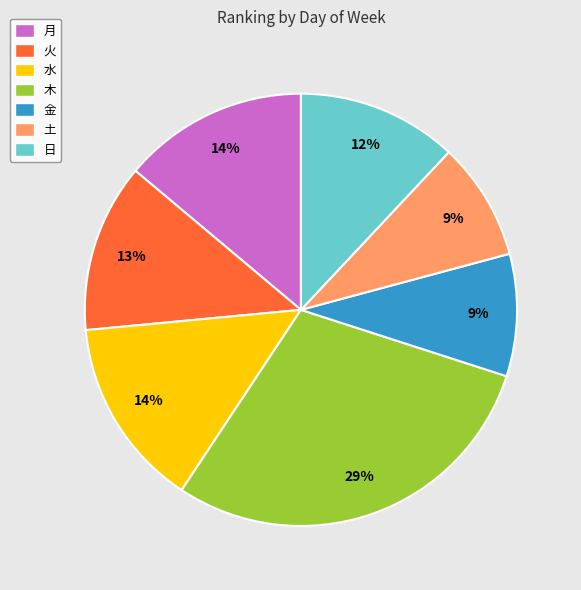

Which category has the biggest portion of the pie?

木